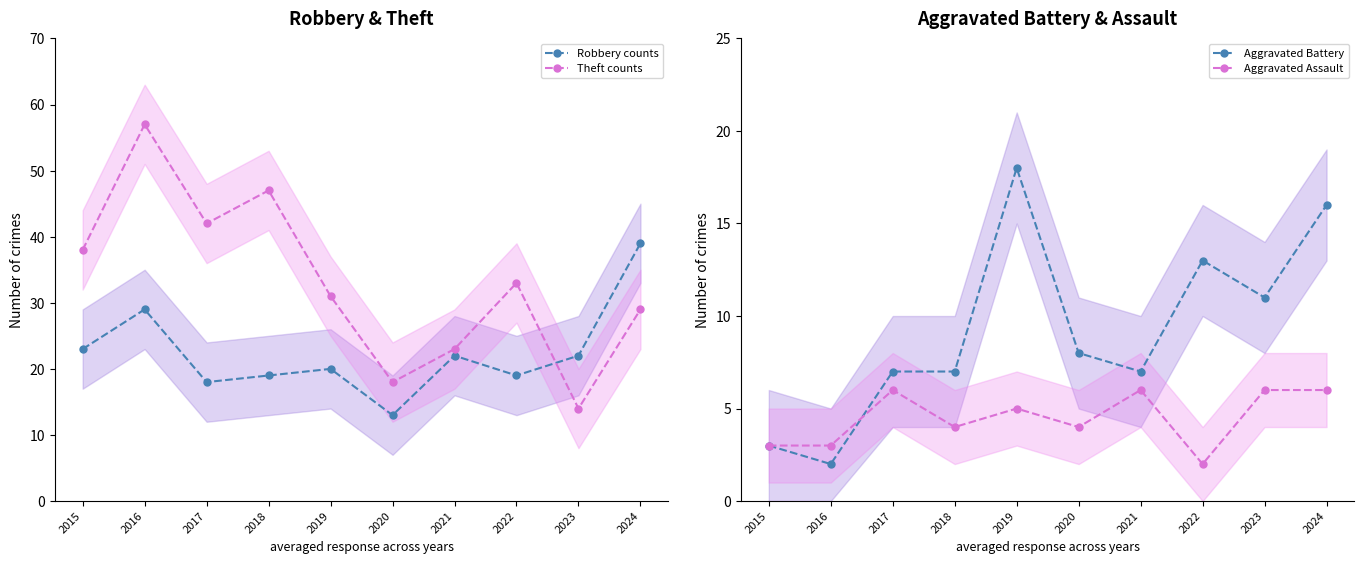

Reading right to left, extract all data points from this chart.

Robbery counts: 2024=39	2023=22	2022=19	2021=22	2020=13	2019=20	2018=19	2017=18	2016=29	2015=23
Theft counts: 2024=29	2023=14	2022=33	2021=23	2020=18	2019=31	2018=47	2017=42	2016=57	2015=38
Aggravated Battery: 2024=16	2023=11	2022=13	2021=7	2020=8	2019=18	2018=7	2017=7	2016=2	2015=3
Aggravated Assault: 2024=6	2023=6	2022=2	2021=6	2020=4	2019=5	2018=4	2017=6	2016=3	2015=3